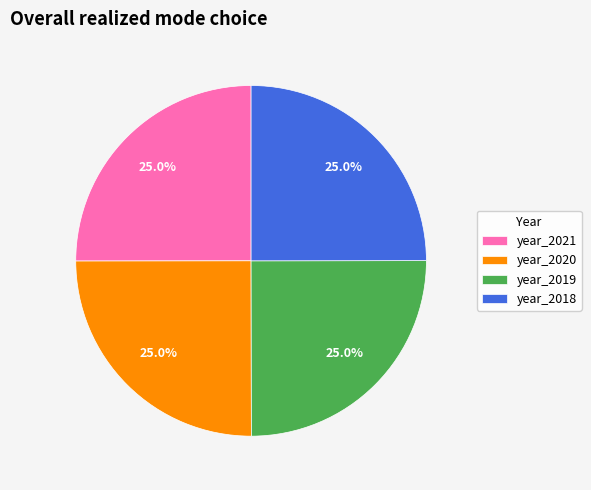

What percentage is NOT represented by year_2021?

75.0%